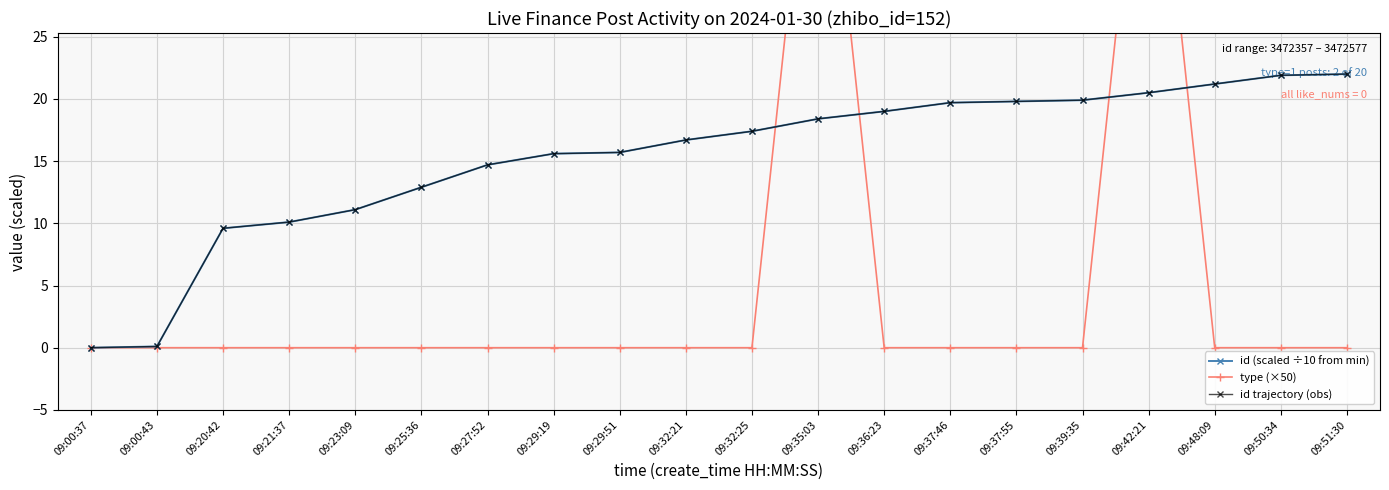

What is the approximate value of id (scaled ÷10 from min) at 09:50:34?

21.9